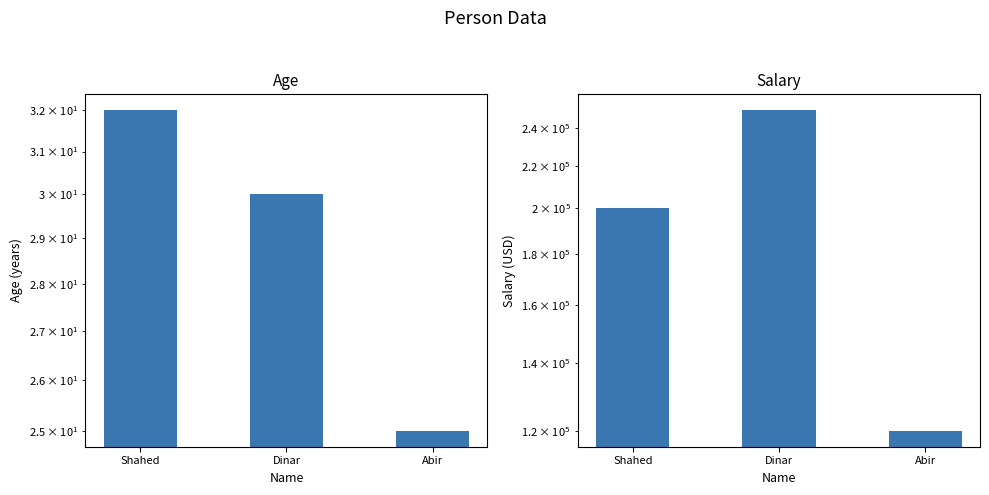

At how many categories does at least one series exceed 72948?

3